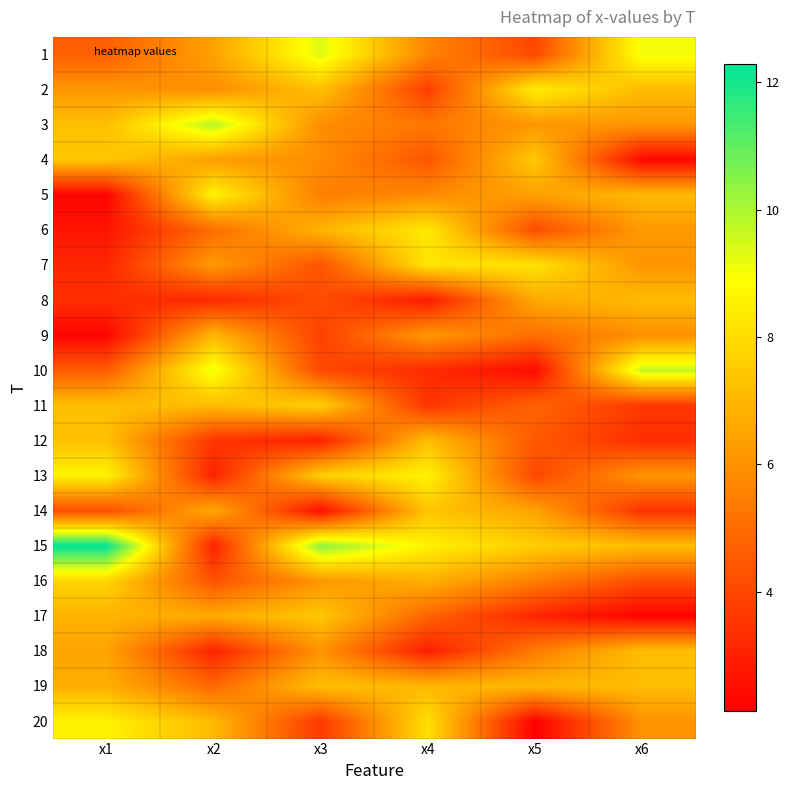

Reading left to right, transcribe all the data shown in this chart.

1: x1=4.6	x2=6.4	x3=9.3	x4=5.7	x5=4.0	x6=9.1
2: x1=6.1	x2=5.9	x3=7.3	x4=3.8	x5=8.4	x6=7.1
3: x1=7.2	x2=9.9	x3=5.9	x4=5.3	x5=6.1	x6=6.1
4: x1=7.4	x2=6.3	x3=5.9	x4=4.4	x5=7.5	x6=2.3
5: x1=2.3	x2=8.6	x3=5.5	x4=5.8	x5=6.4	x6=7.1
6: x1=2.7	x2=5.0	x3=6.9	x4=8.3	x5=4.1	x6=6.2
7: x1=3.2	x2=6.2	x3=4.3	x4=8.2	x5=8.1	x6=6.1
8: x1=3.4	x2=3.2	x3=4.2	x4=2.8	x5=6.7	x6=7.1
9: x1=2.3	x2=7.0	x3=3.9	x4=6.2	x5=5.0	x6=6.0
10: x1=4.6	x2=9.1	x3=4.1	x4=3.3	x5=2.4	x6=9.7
11: x1=7.2	x2=7.1	x3=7.6	x4=3.5	x5=4.8	x6=3.6
12: x1=7.2	x2=3.5	x3=3.0	x4=7.2	x5=4.5	x6=3.3
13: x1=8.6	x2=3.1	x3=7.6	x4=8.6	x5=4.0	x6=6.1
14: x1=4.2	x2=6.6	x3=2.5	x4=7.4	x5=6.5	x6=3.5
15: x1=12.3	x2=3.0	x3=10.4	x4=8.5	x5=7.6	x6=7.1
16: x1=7.8	x2=4.3	x3=6.1	x4=6.8	x5=5.5	x6=4.2
17: x1=6.9	x2=6.7	x3=7.4	x4=4.8	x5=3.1	x6=2.2
18: x1=6.5	x2=3.1	x3=6.0	x4=2.9	x5=5.4	x6=7.2
19: x1=6.8	x2=4.9	x3=7.2	x4=7.0	x5=7.0	x6=7.1
20: x1=8.5	x2=7.0	x3=3.6	x4=8.1	x5=2.1	x6=6.1